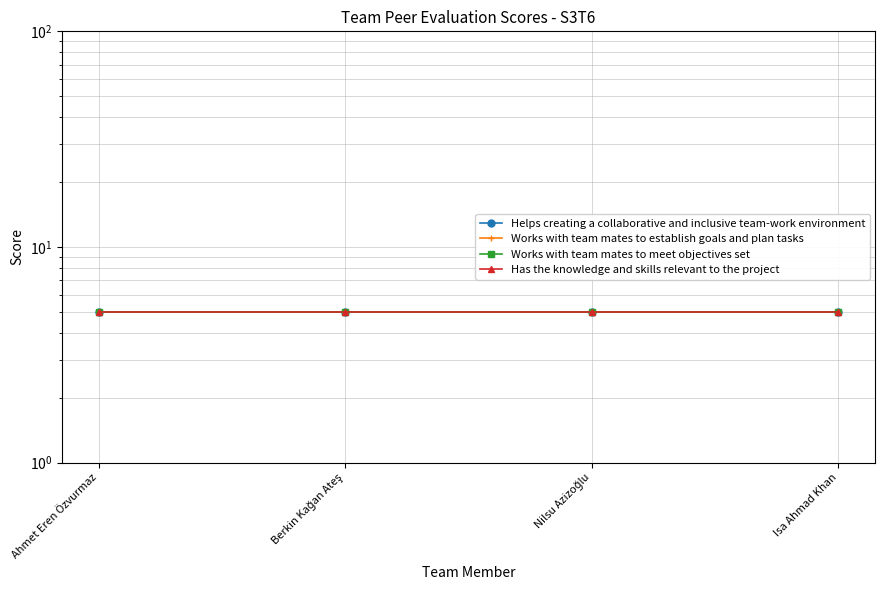

Between Nilsu Azizoğlu and Isa Ahmad Khan, which series saw the biggest shift?

Helps creating a collaborative and inclusive team-work environment